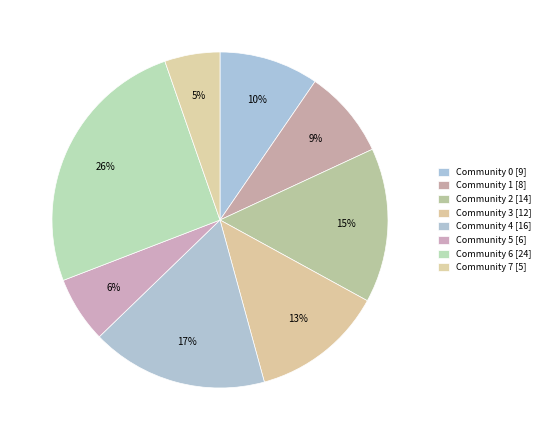

How many slices are in this pie chart?

8